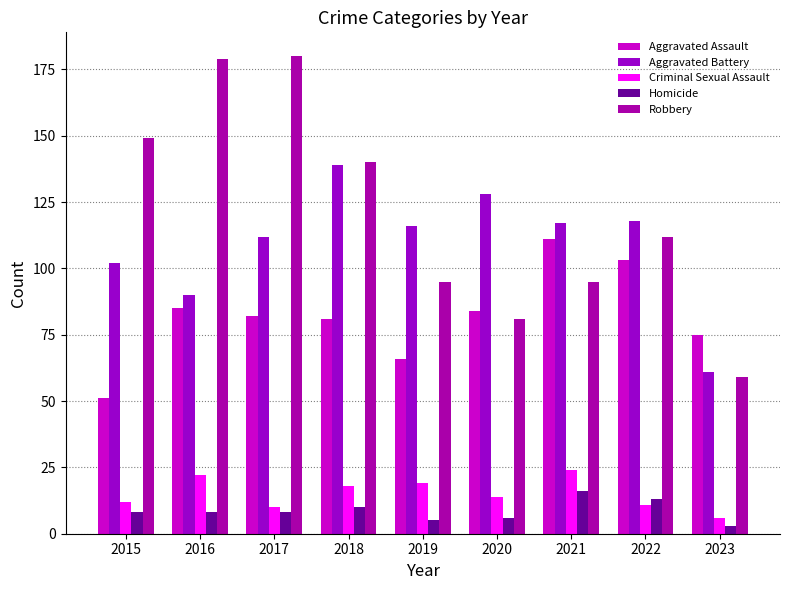

What is the value of the Robbery bar at the 1st from the left?

149